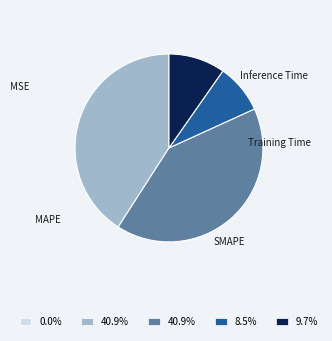

Is there a majority slice in this chart?

No